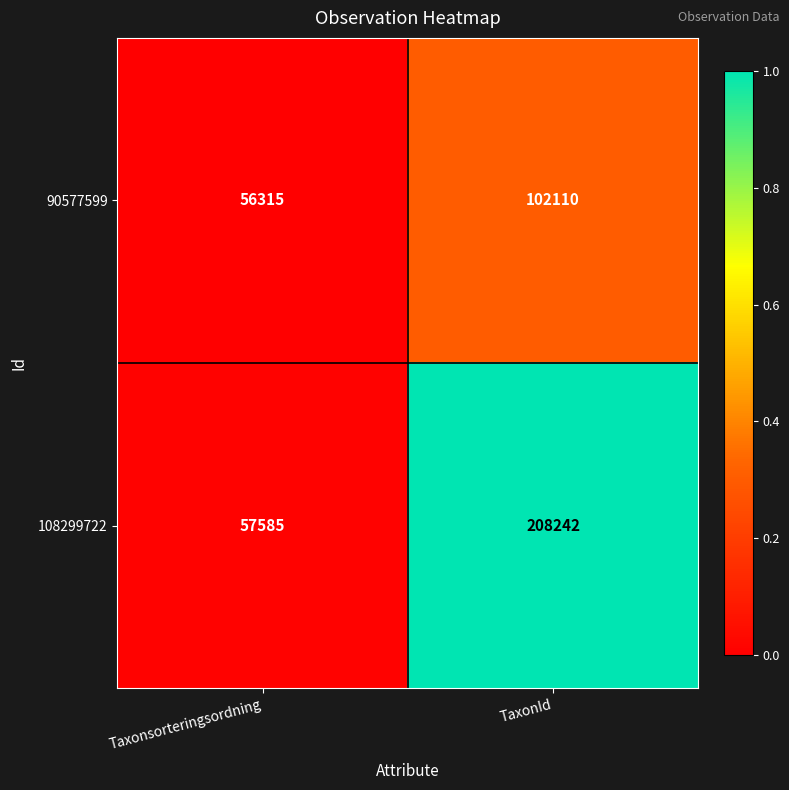

Which series has the largest range (max minus min)?

108299722